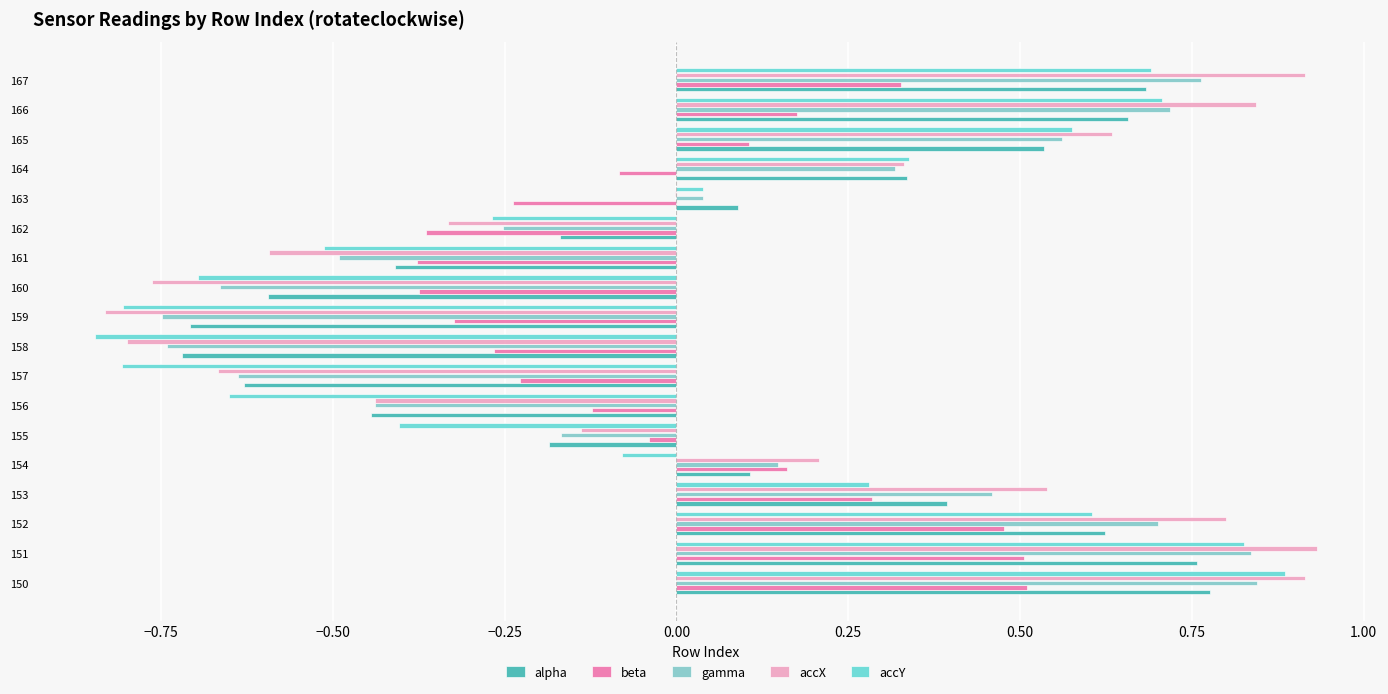

How many data points in gamma are above 0?

10